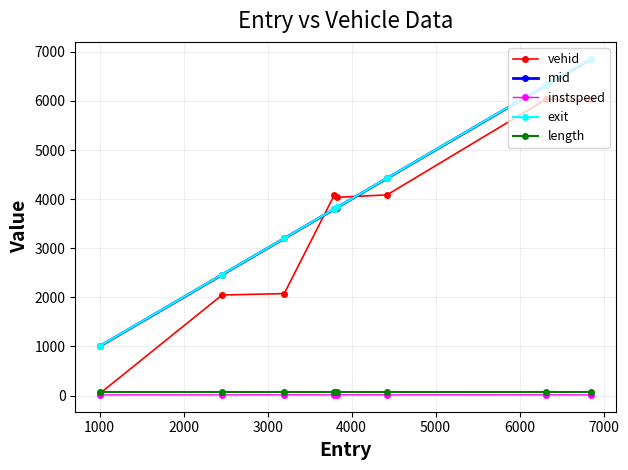

Which series has the largest range (max minus min)?

vehid